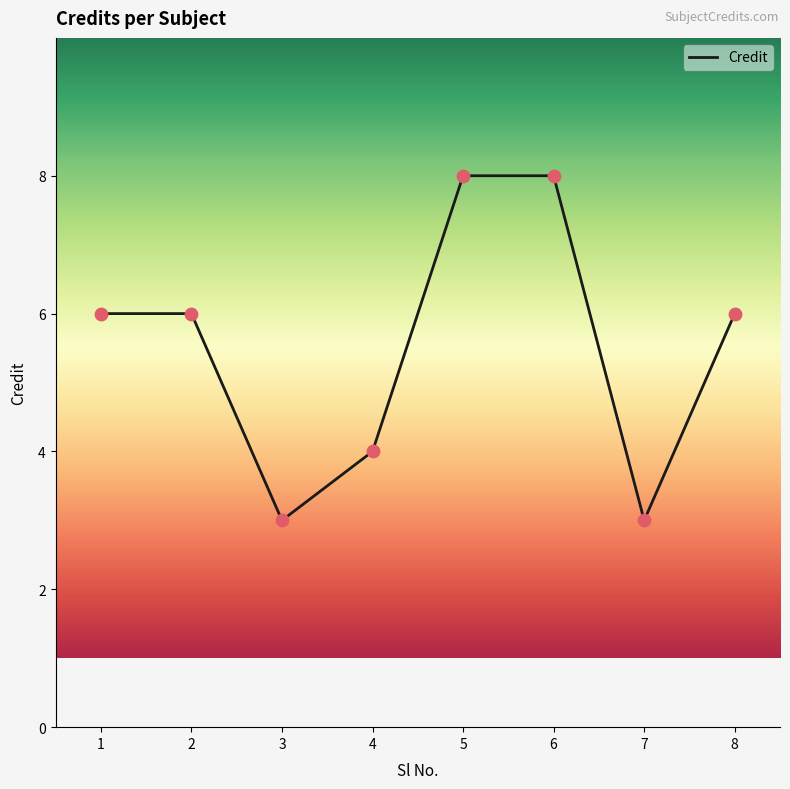

What is the change in value from 3 to 8?

+3